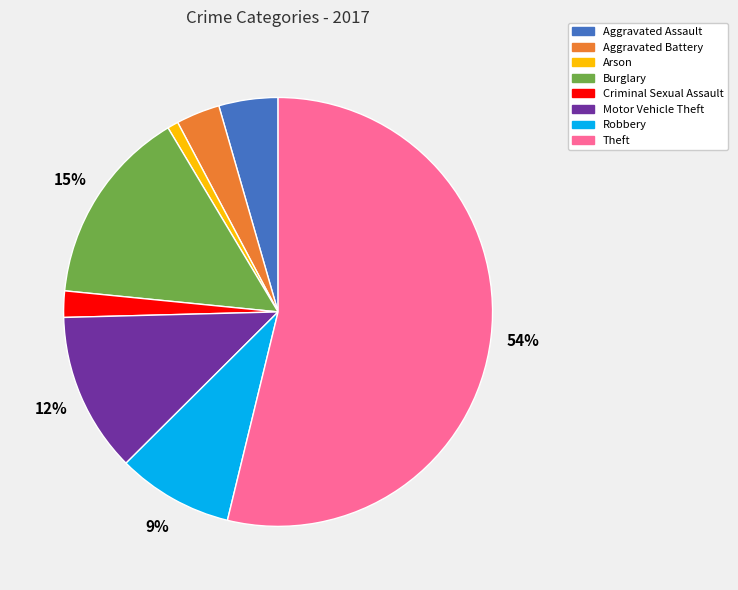

To the nearest percent, what is the difference between the Criminal Sexual Assault and Aggravated Assault slice percentages?

2%